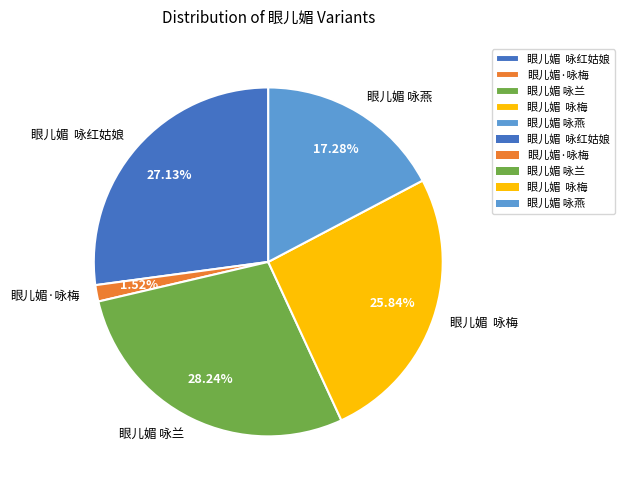

Rank the categories by value from highest to lowest.

眼儿媚 咏兰, 眼儿媚 咏红姑娘, 眼儿媚 咏梅, 眼儿媚 咏燕, 眼儿媚·咏梅